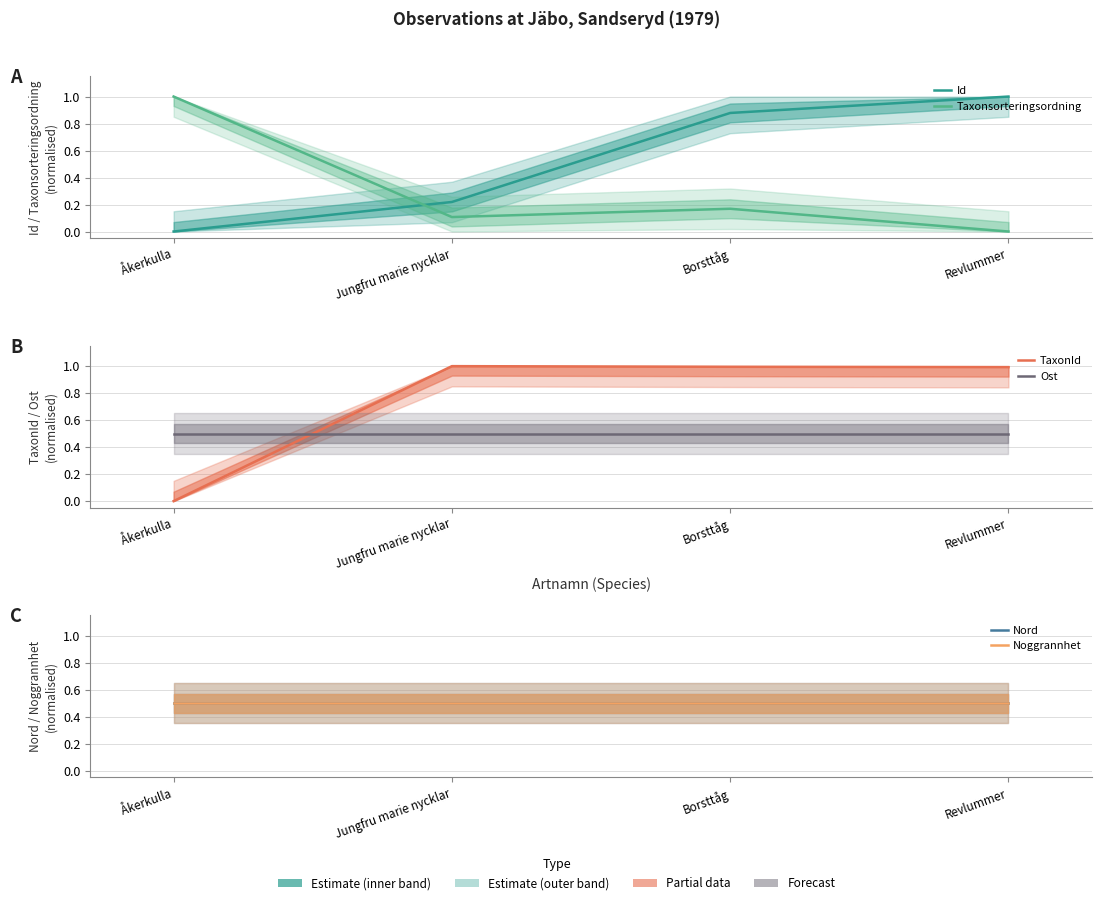

The Id series shows 0.2 at Jungfru marie nycklar. True or false?

True